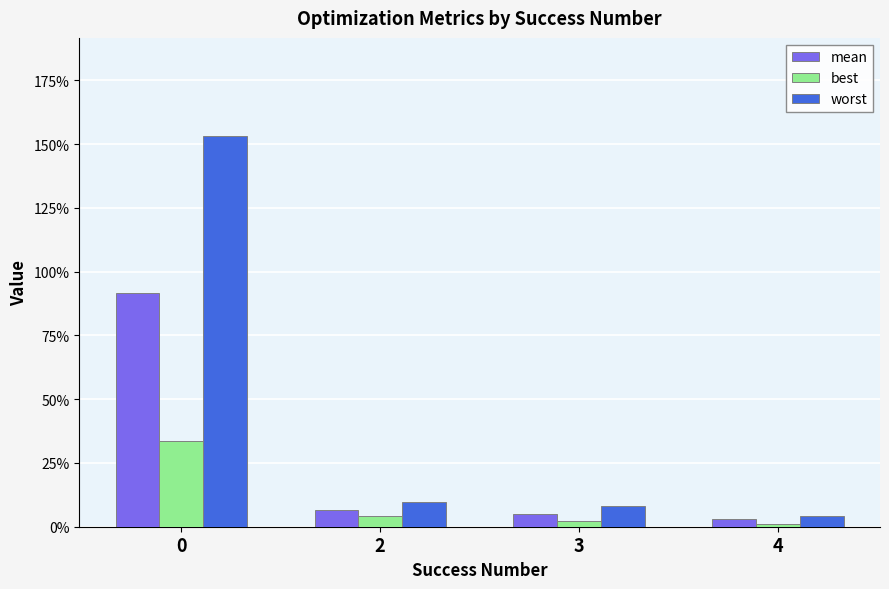

What are all the series names shown in the legend?

mean, best, worst